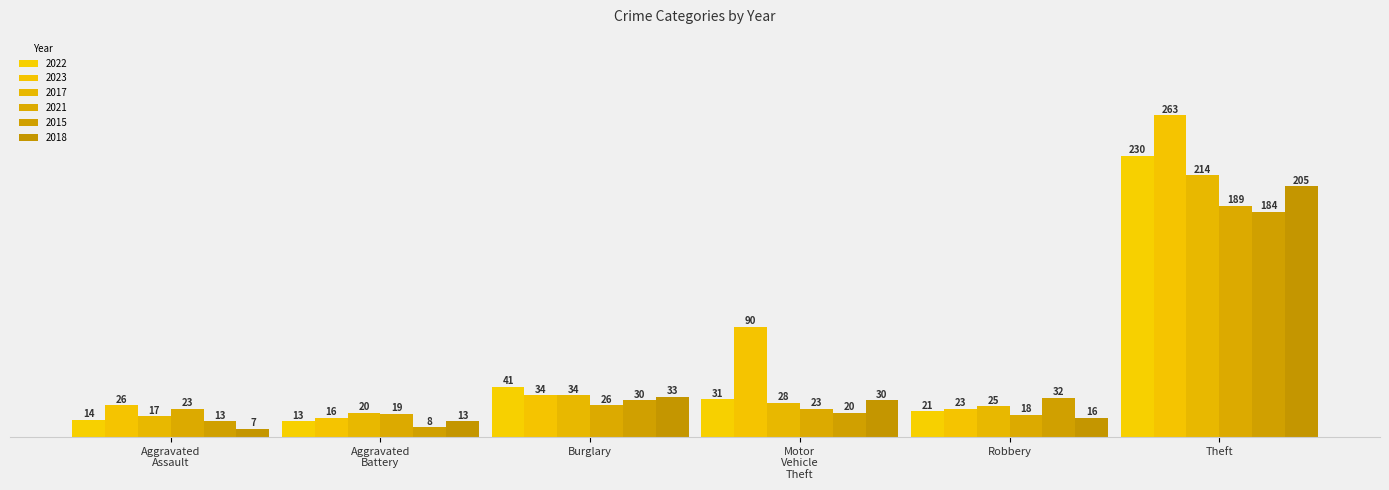

How many bars are there in total?

36